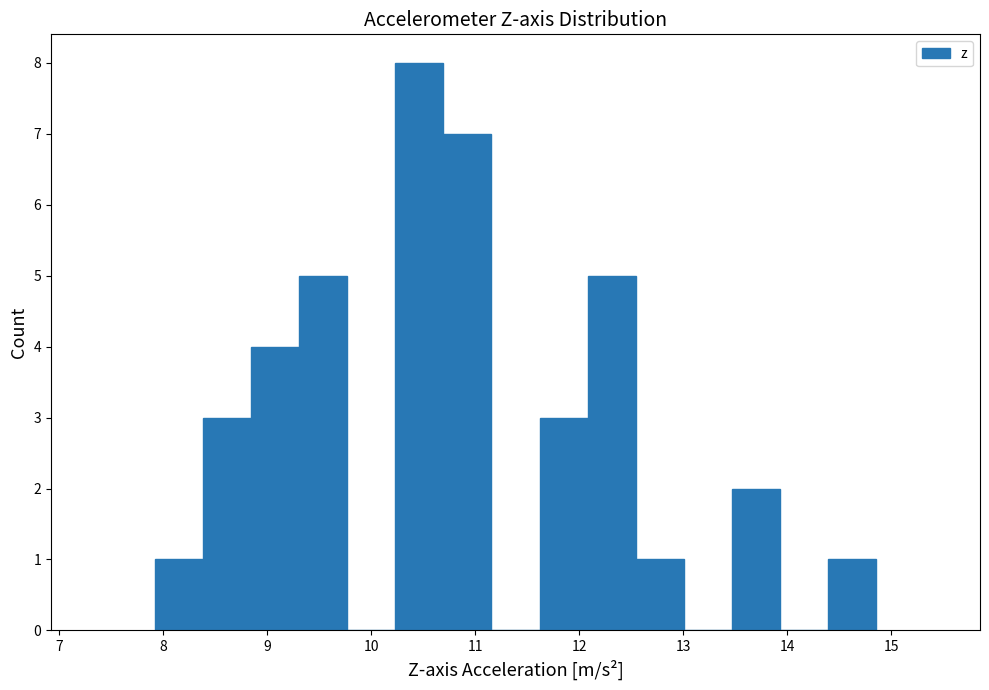

Reading left to right, transcribe this chart: for each bar, give the range it covers on the x-axis and its height. Neither the bar edges nor the heights are printed on the chart, so give them approximately, as read against the axes.

7.9 to 8.4: 1
8.4 to 8.8: 3
8.8 to 9.3: 4
9.3 to 9.8: 5
9.8 to 10.2: 0
10.2 to 10.7: 8
10.7 to 11.2: 7
11.2 to 11.6: 0
11.6 to 12.1: 3
12.1 to 12.5: 5
12.5 to 13.0: 1
13.0 to 13.5: 0
13.5 to 13.9: 2
13.9 to 14.4: 0
14.4 to 14.9: 1